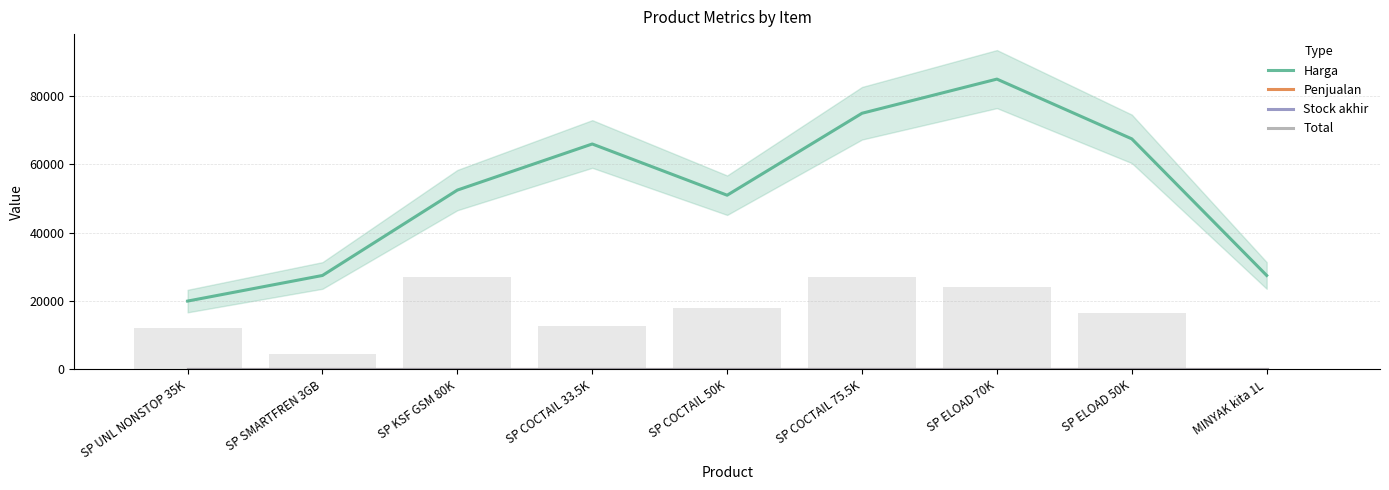

What is the label of the 4th bar from the right?

SP COCTAIL 75.5K